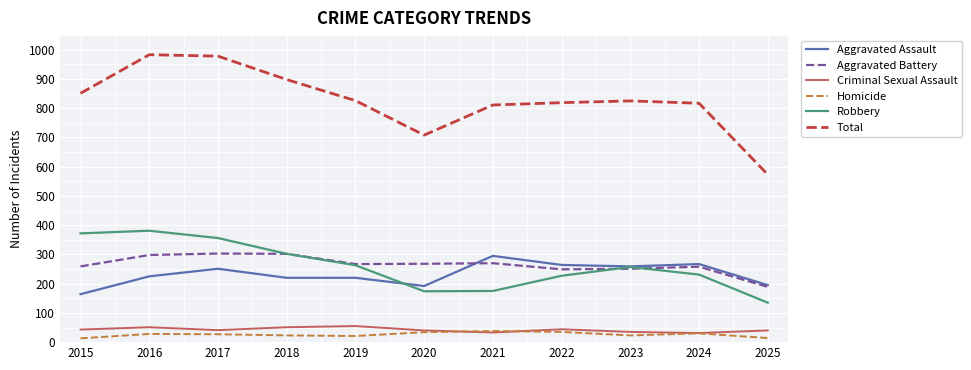

Which category has the lowest value in the Aggravated Battery series?

2025